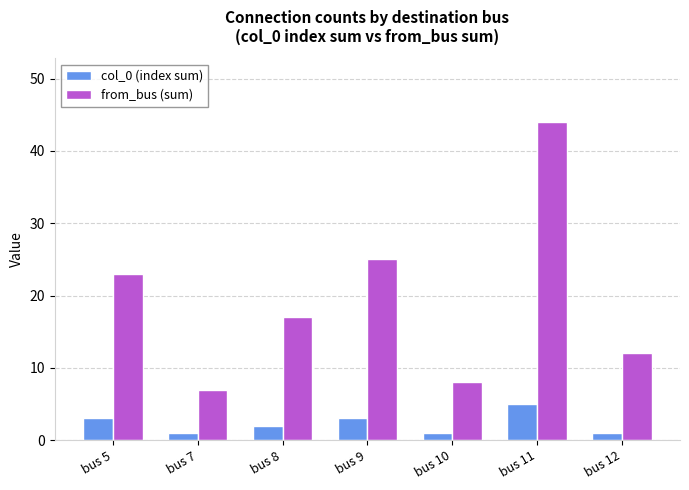

What is the lowest value of the col_0 (index sum) series?

1